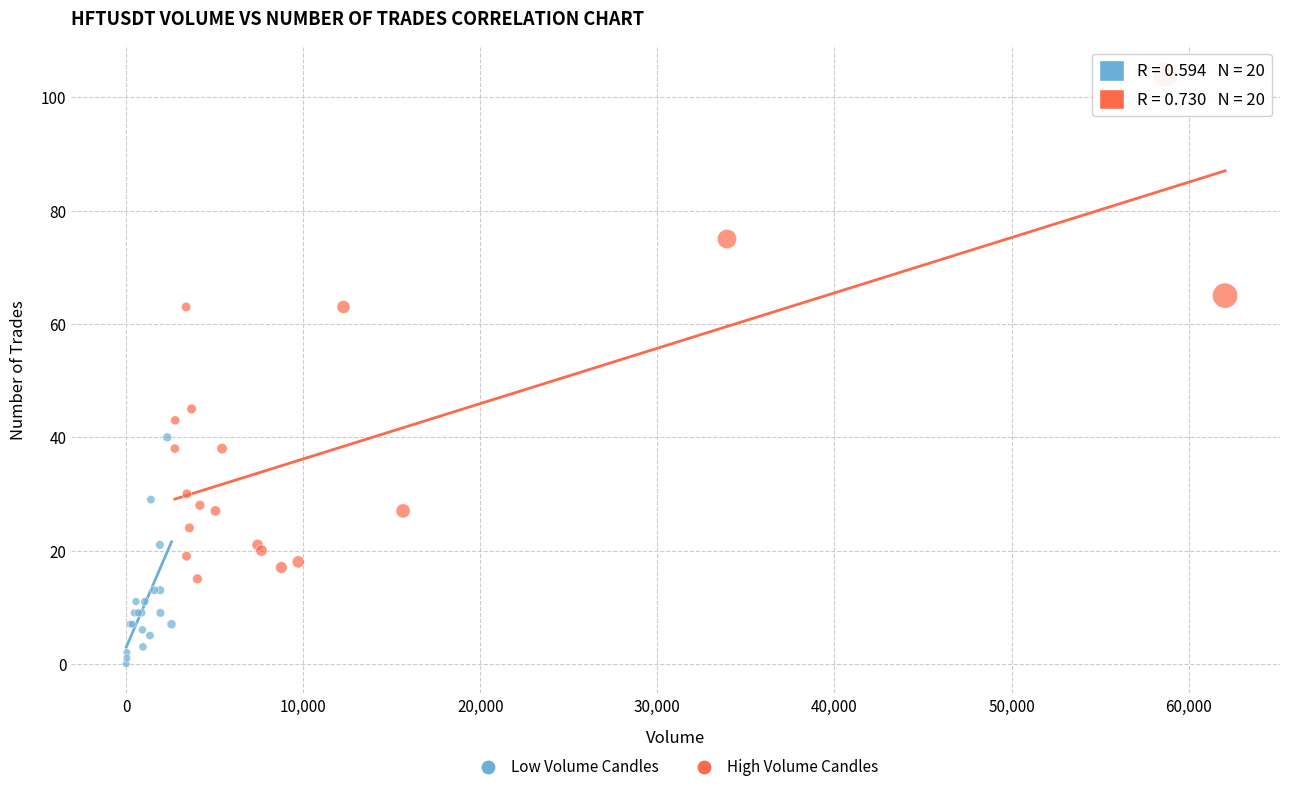

What are all the series names shown in the legend?

Low Volume Candles, High Volume Candles